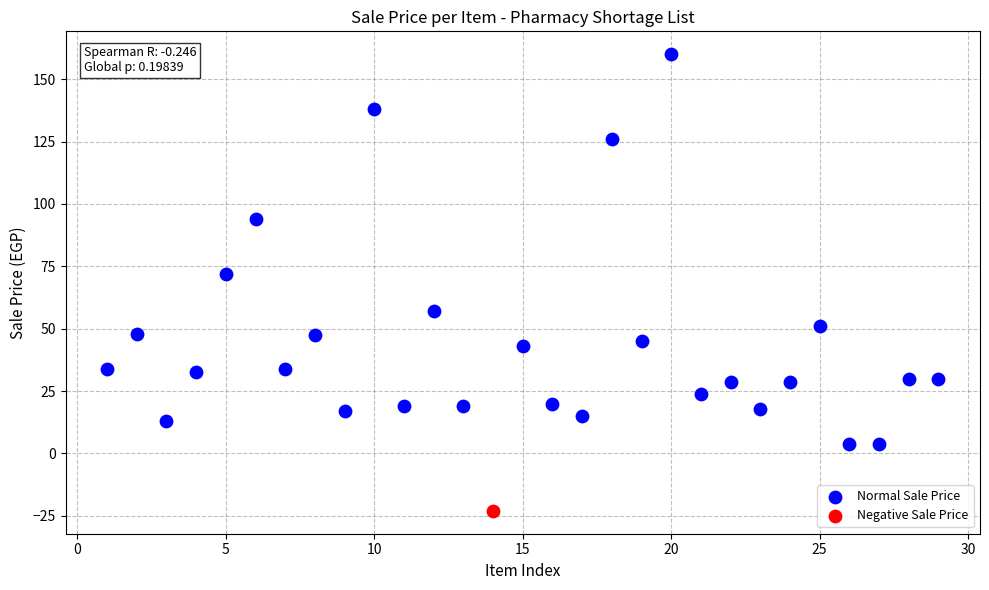

What are all the series names shown in the legend?

Normal Sale Price, Negative Sale Price